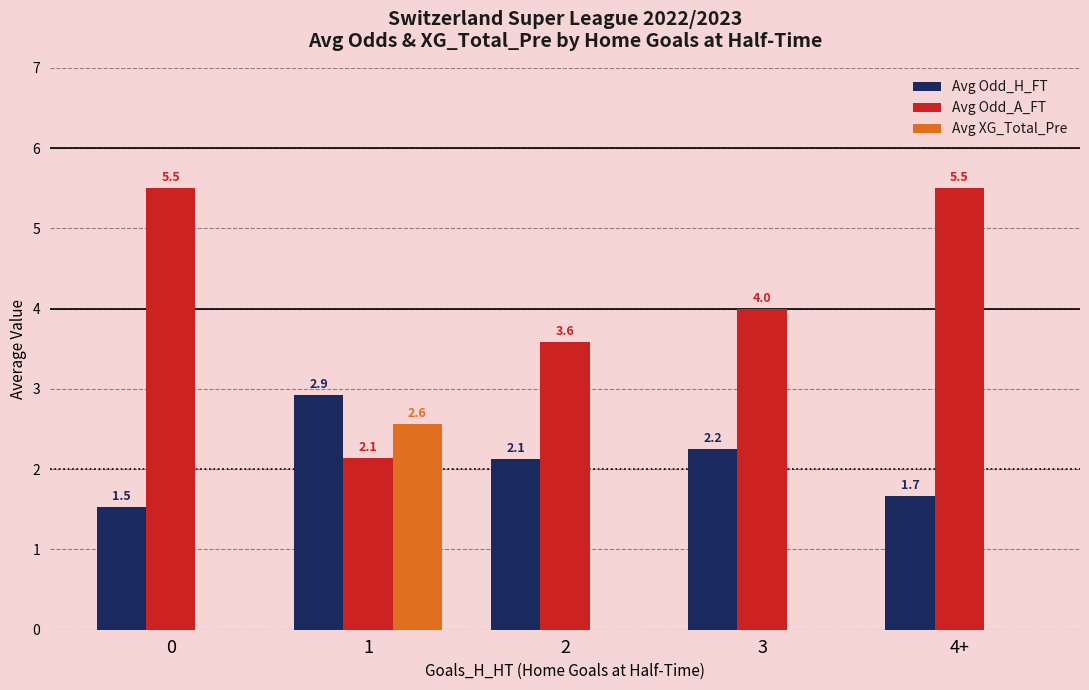

True or false: Avg Odd_H_FT has a value of 1.5 at 0.

True